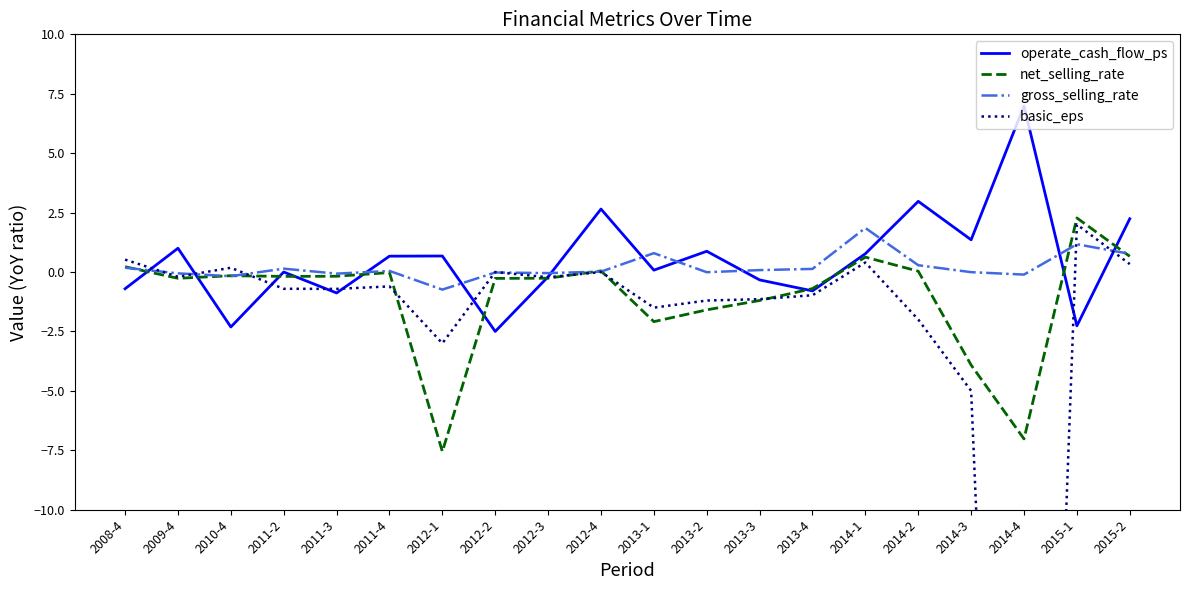

The value of net_selling_rate at 2012-3 is -0.3. True or false?

True